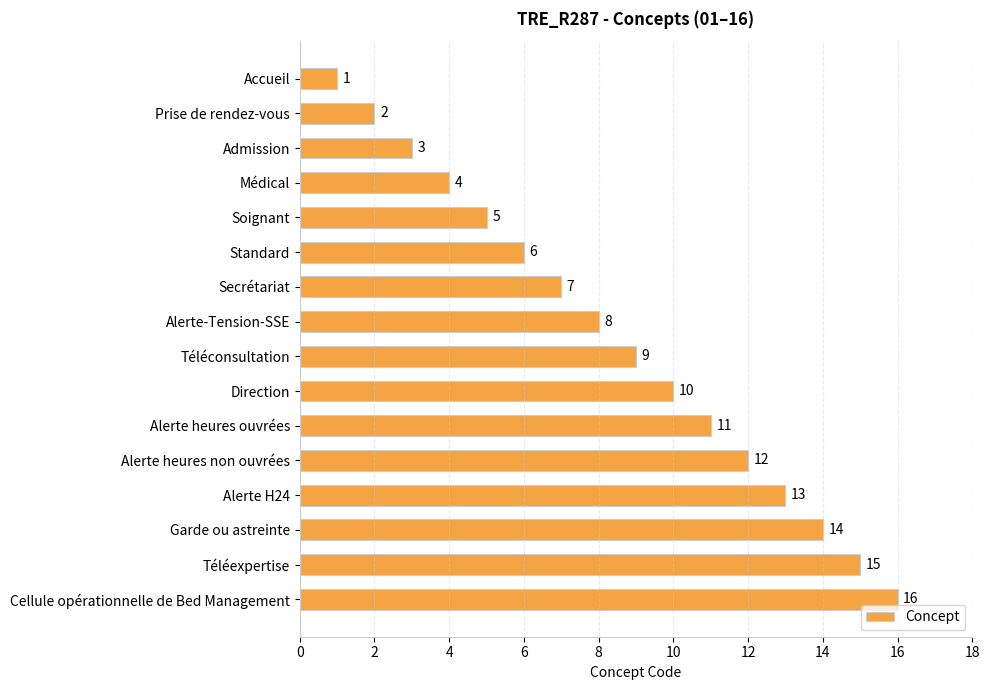

What is the maximum value shown in the chart?

16